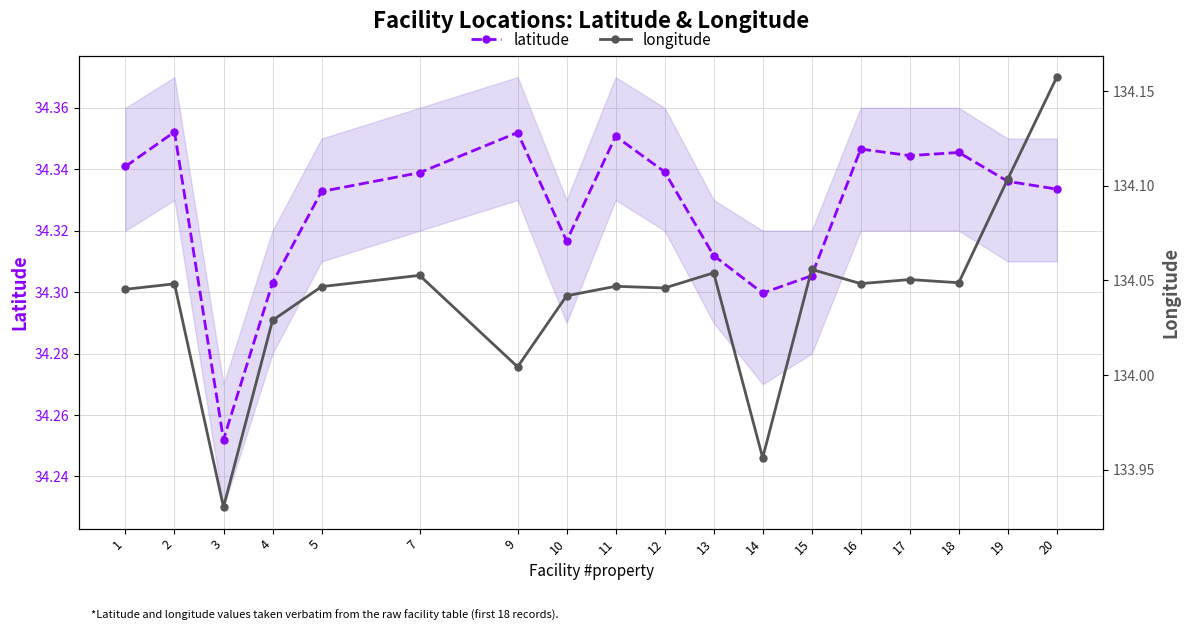

True or false: latitude and longitude intersect in this chart.

False